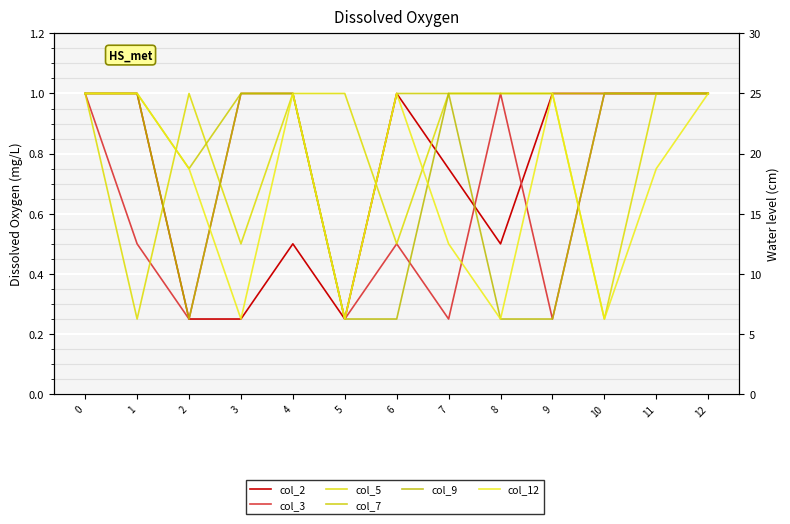

What is the smallest value displayed?

0.2